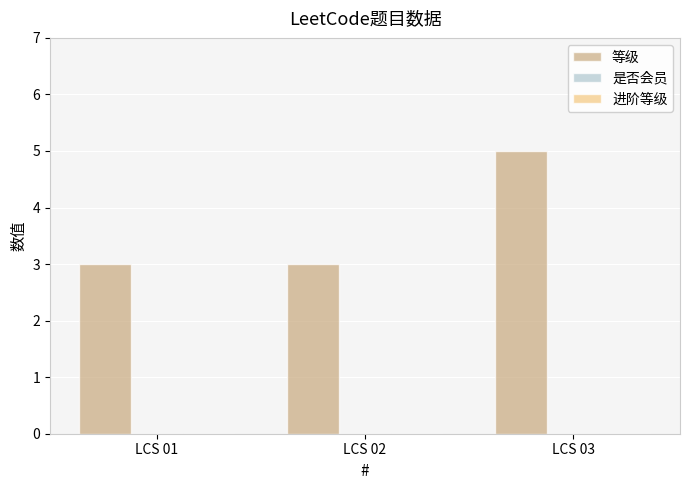

What is the minimum value shown in the chart?

3